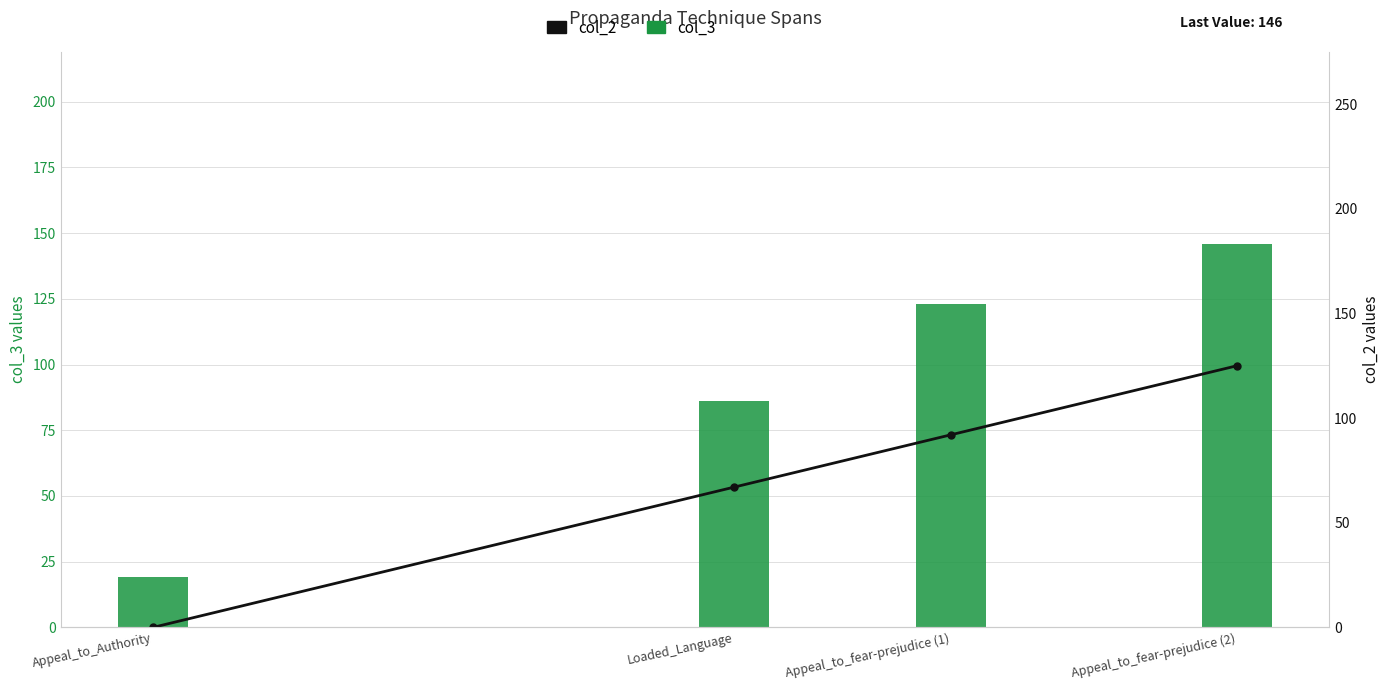

Count the col_3 values in the range 86 to 146.

3